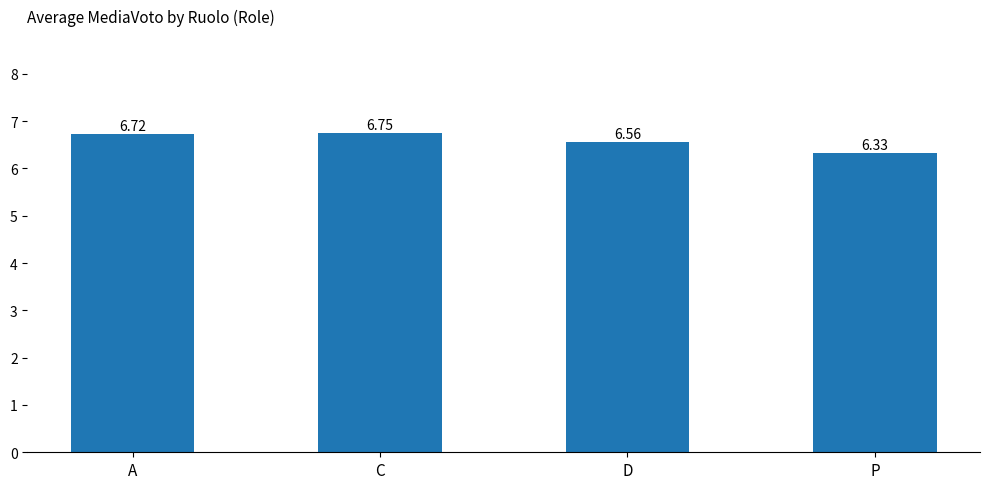

What is the label of the 1st bar from the left?

A